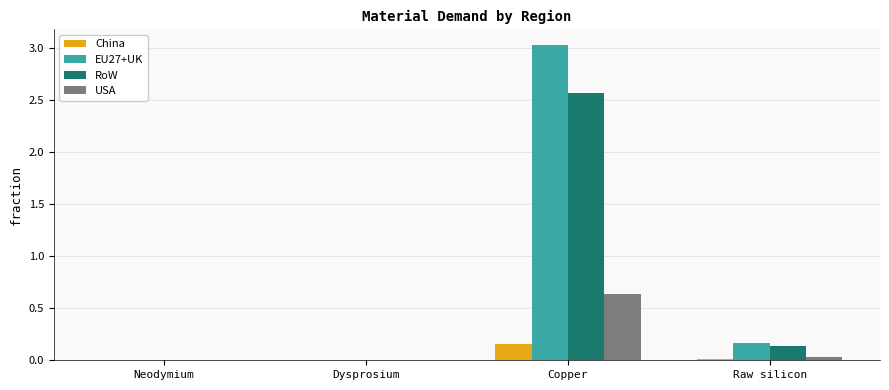

Which category has the highest value across all series?

Copper